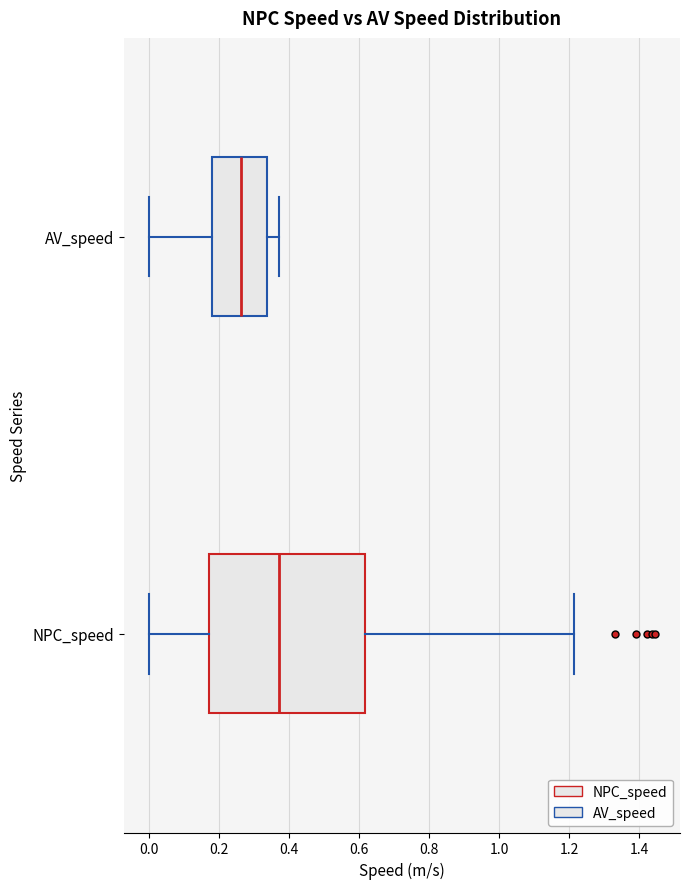

Where is the right edge of the box for NPC_speed on the x-axis? The values are not printed on the chart, so give them approximately, as read against the axis.

0.62